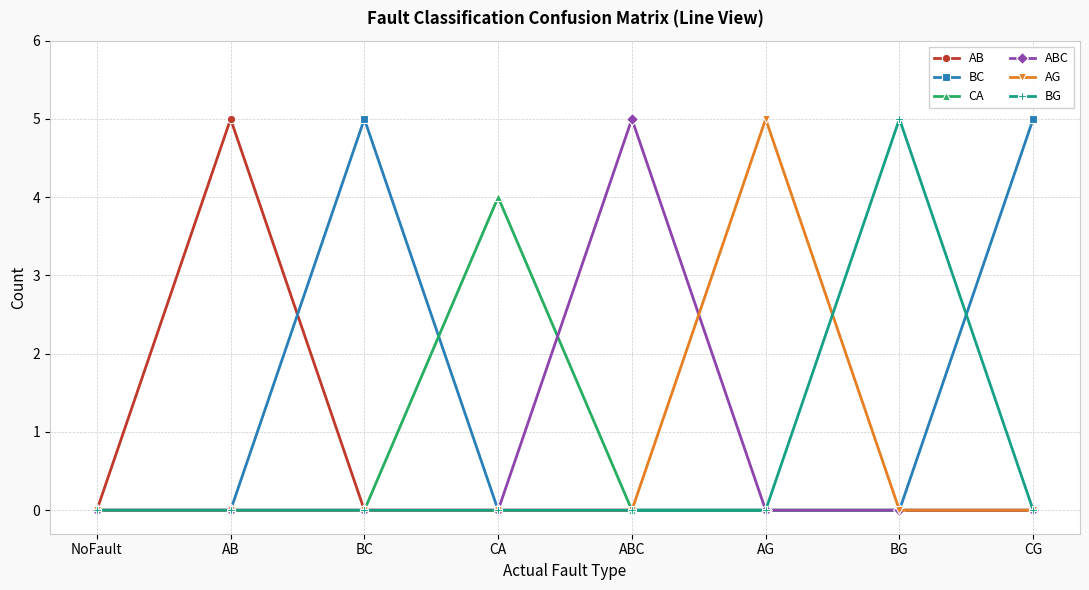

The value of AG at ABC is 0. True or false?

True